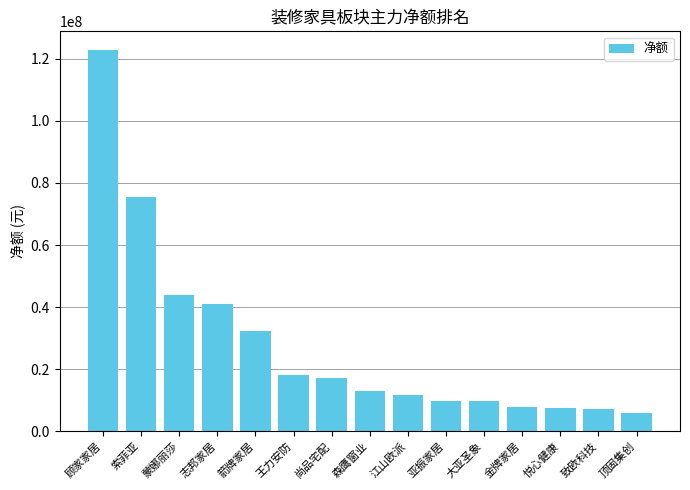

Read the value at 箭牌家居, to the nearest 100.

32266600